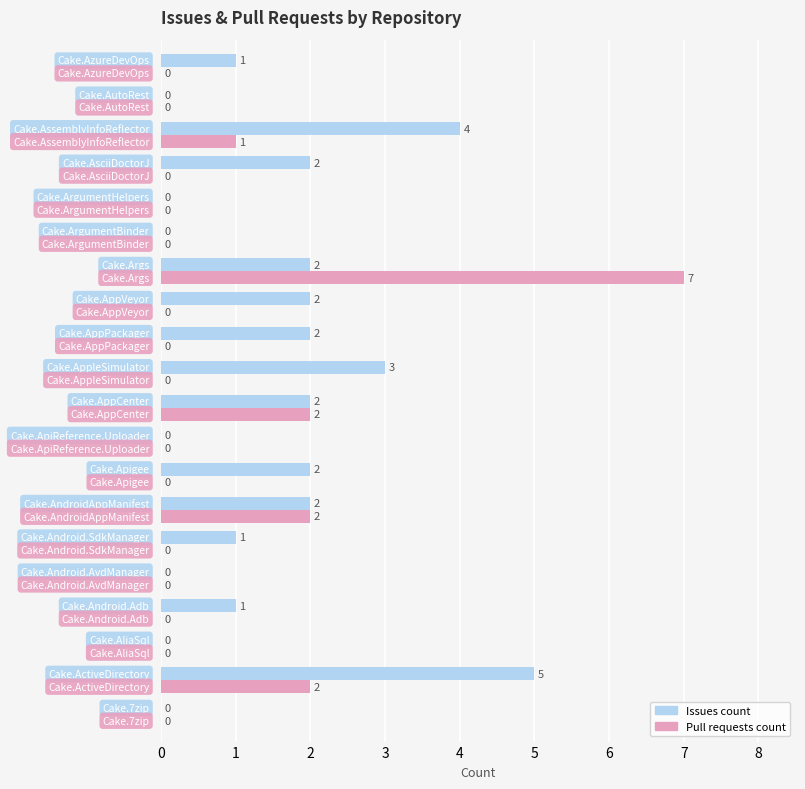

What is the sum of all Pull requests count values?

14